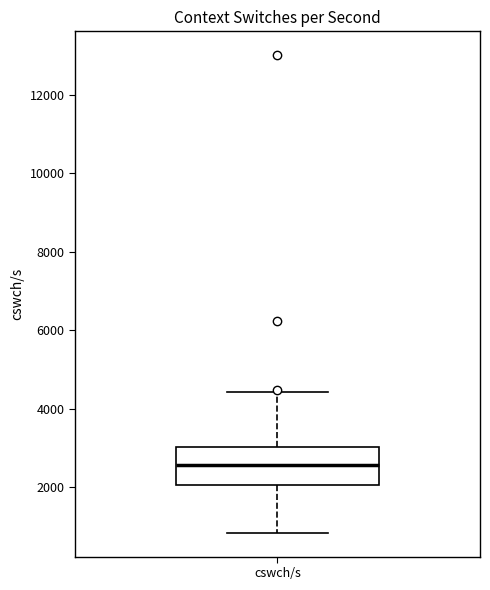

Transcribe this box plot: give where the median line is, the range the box spans, and where the two whiskers end, as read against the y-axis. The values are not printed on the chart, so give them approximately, as read against the axis.

median 2600, box 2000 to 3000, whiskers 800 to 4400